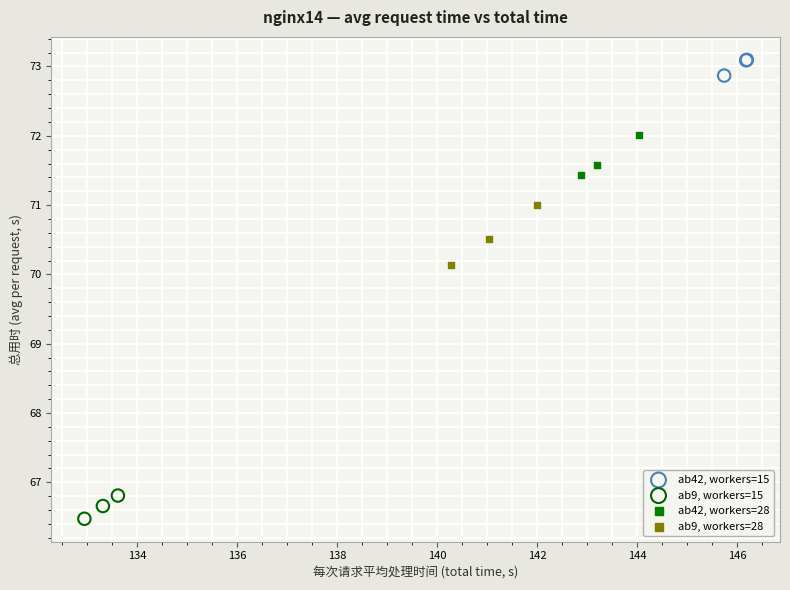

What are all the series names shown in the legend?

ab42, workers=15, ab9, workers=15, ab42, workers=28, ab9, workers=28